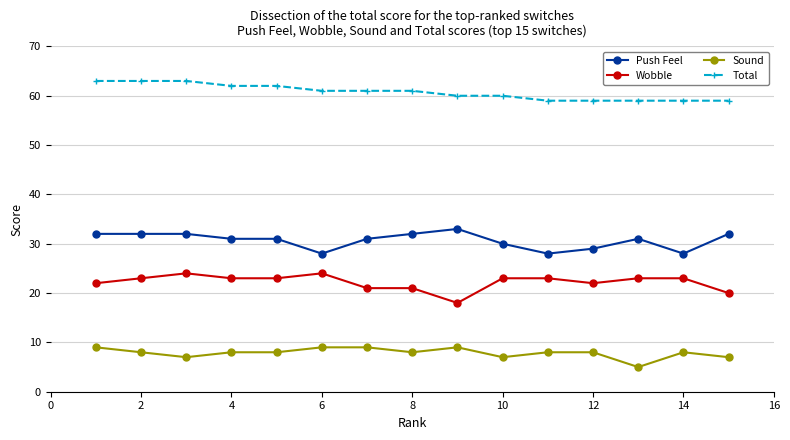

How many categories are shown in the chart?

15